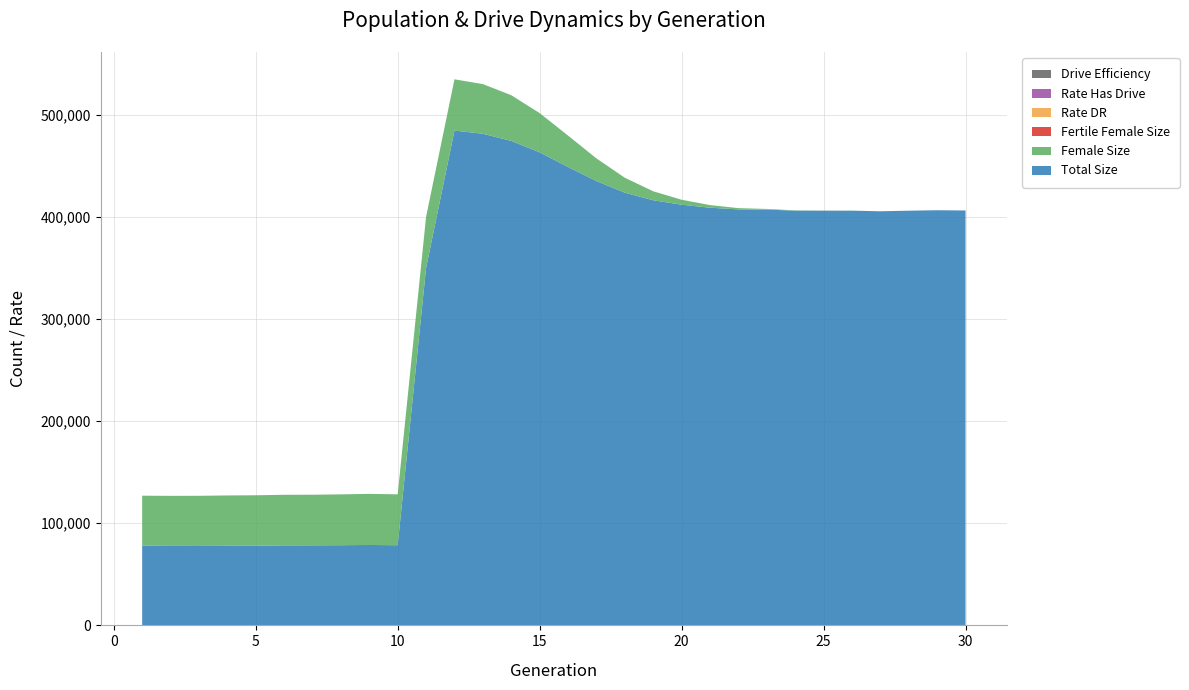

Reading left to right, extract all data points from this chart.

size: 77982.0	77819.0	77750.0	77879.0	77923.0	78332.0	78391.0	78494.0	78719.0	78484.0	349843.0	484378.0	481297.0	474261.0	463090.0	448747.0	434982.0	423592.0	416168.0	411820.0	408879.0	407245.0	407058.0	405993.0	405954.0	405980.0	405395.0	405953.0	406409.0	406161.0
female_size: 48983.0	48986.0	49113.0	49321.0	49460.0	49513.0	49523.0	49757.0	50027.0	49800.0	50123.0	50209.0	48587.0	44765.0	38427.0	30763.0	22179.0	14617.0	8801.0	4877.0	2570.0	1242.0	611.0	299.0	122.0	48.0	17.0	8.0	2.0	0.0
fertile_female_size: 1.0	1.0	1.0	1.0	1.0	1.0	1.0	1.0	1.0	1.0	1.0	1.0	1.0	1.0	1.0	1.0	1.0	1.0	1.0	1.0	1.0	1.0	1.0	1.0	1.0	1.0	1.0	1.0	1.0	1.0
rate_dr: 0.0	0.0	0.0	0.0	0.0	0.0	0.0	0.0	0.0	0.0	0.7	0.8	0.8	0.8	0.9	0.9	0.9	1.0	1.0	1.0	1.0	1.0	1.0	1.0	1.0	1.0	1.0	1.0	1.0	1.0
rate_has_drive: 0.0	0.0	0.0	0.0	0.0	0.0	0.0	0.0	0.0	0.0	0.7	0.8	0.8	0.8	0.9	0.9	0.9	1.0	1.0	1.0	1.0	1.0	1.0	1.0	1.0	1.0	1.0	1.0	1.0	1.0
drive_efficiency: 0.0	0.0	0.0	0.0	0.0	0.0	0.0	0.0	0.0	0.0	0.0	0.0	0.0	0.0	0.0	0.0	0.0	0.0	0.0	0.0	0.0	0.0	0.0	0.0	0.0	0.0	0.0	0.0	0.0	0.0